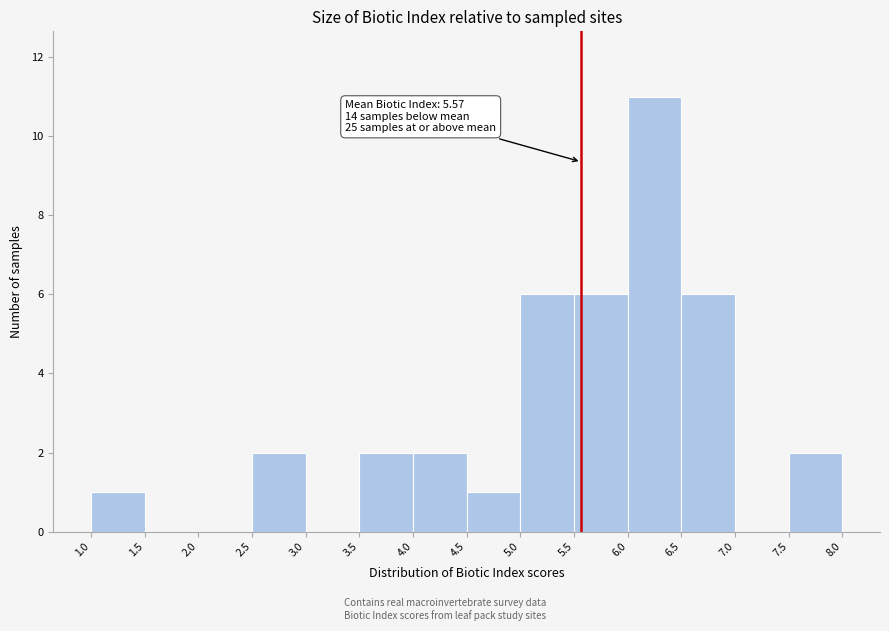

Which range on the x-axis has the tallest bar?

6.0 to 6.5